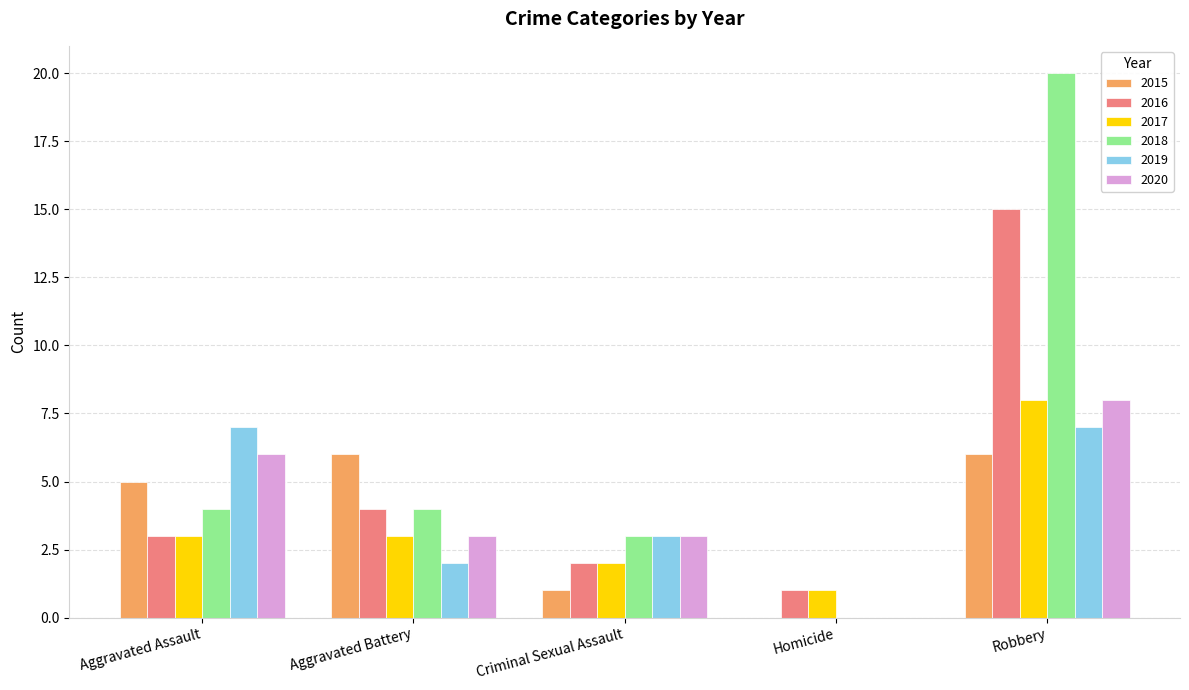

What is the approximate value of 2020 at Criminal Sexual Assault?

3